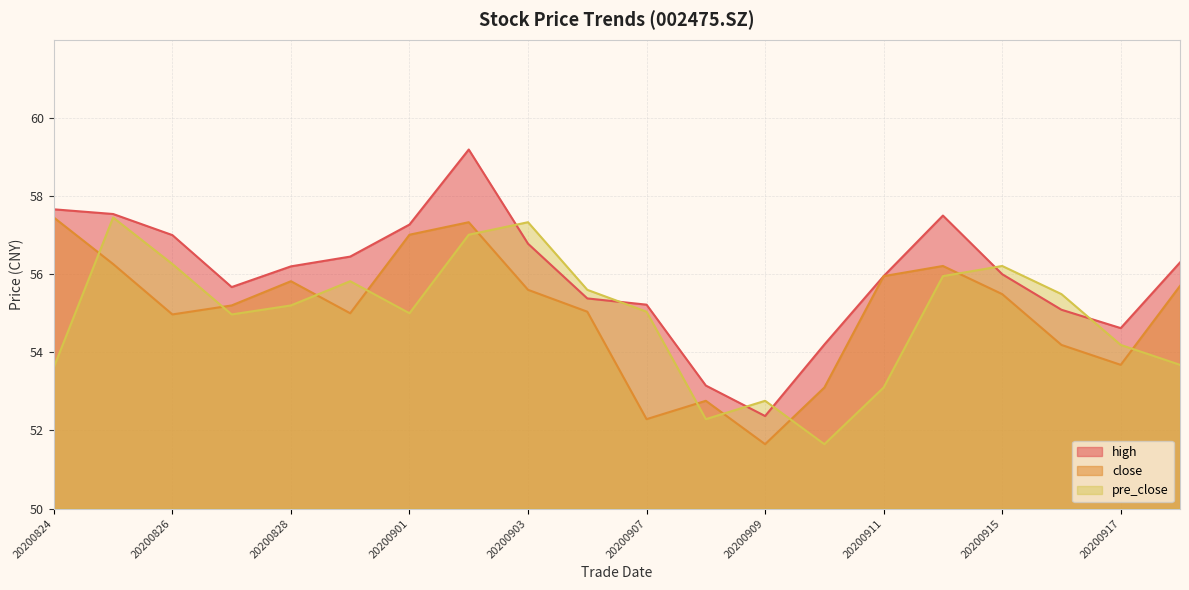

At which label is pre_close closest to 54?

20200917